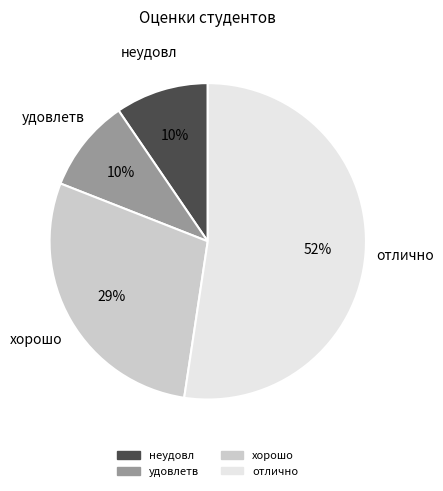

Is there a majority slice in this chart?

Yes